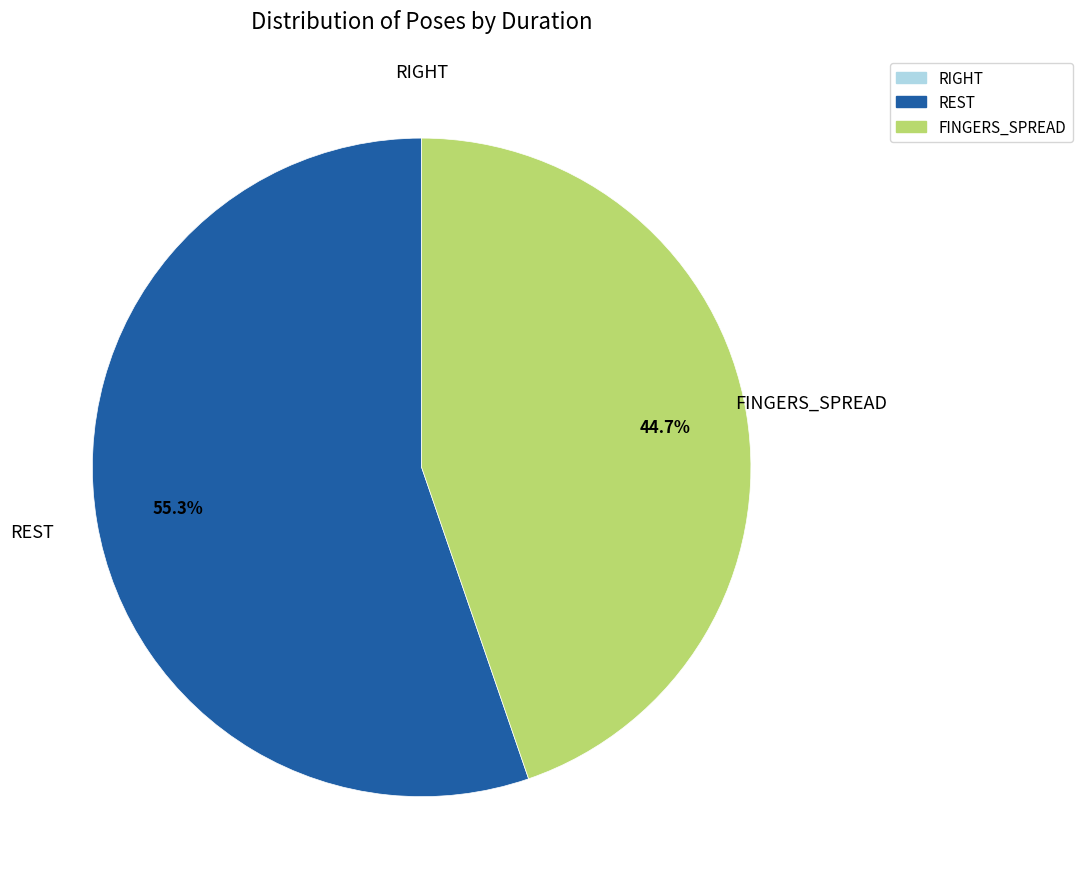

Between REST and FINGERS_SPREAD, which is larger?

REST